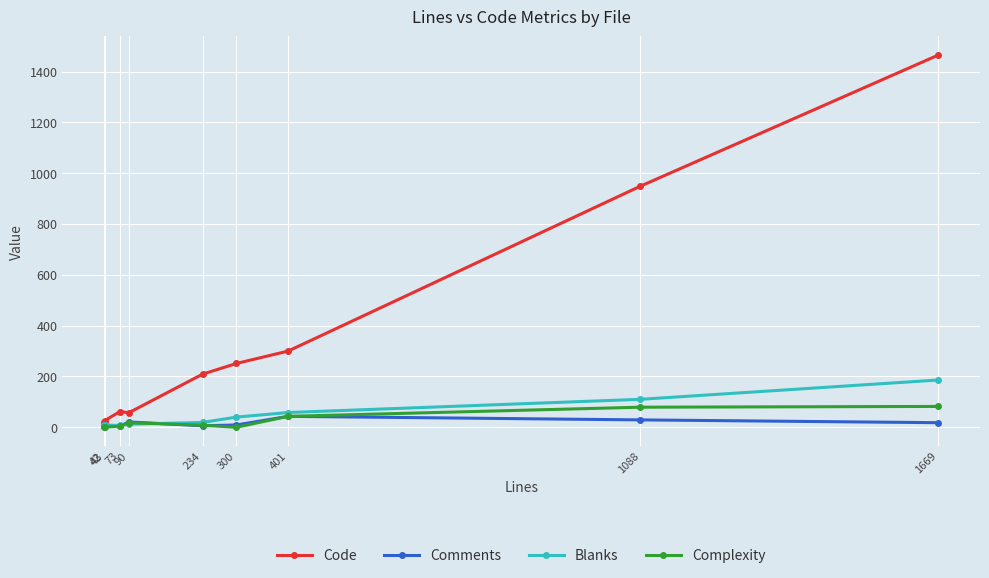

How many data points in Comments are less than 10?

4